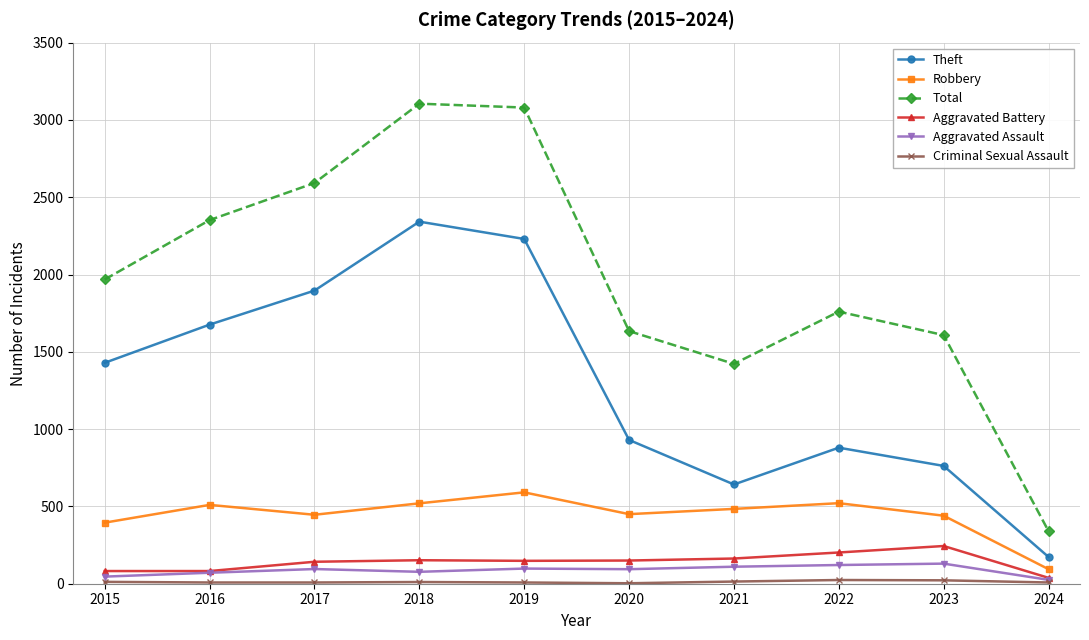

The value of Total at 2017 is 4106. True or false?

False